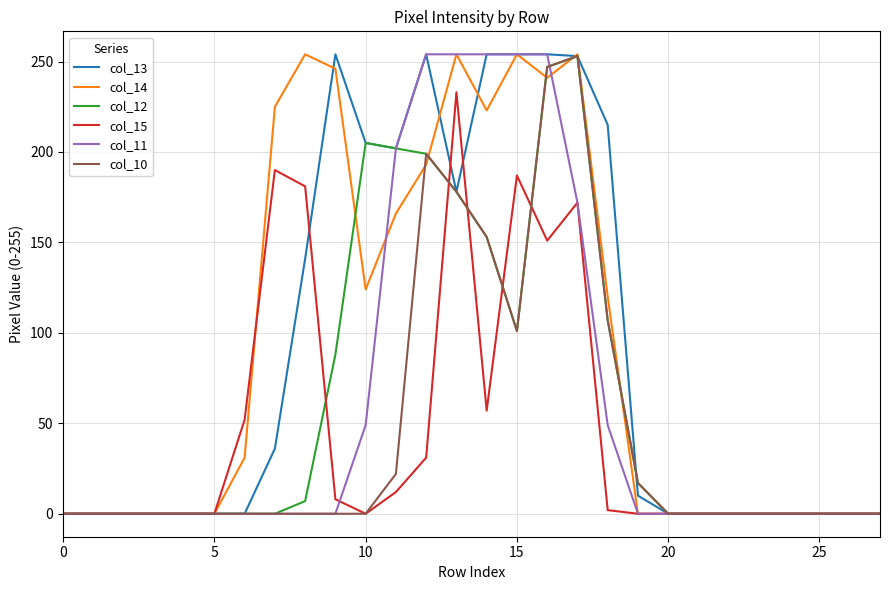

What is the maximum value shown in the chart?

254